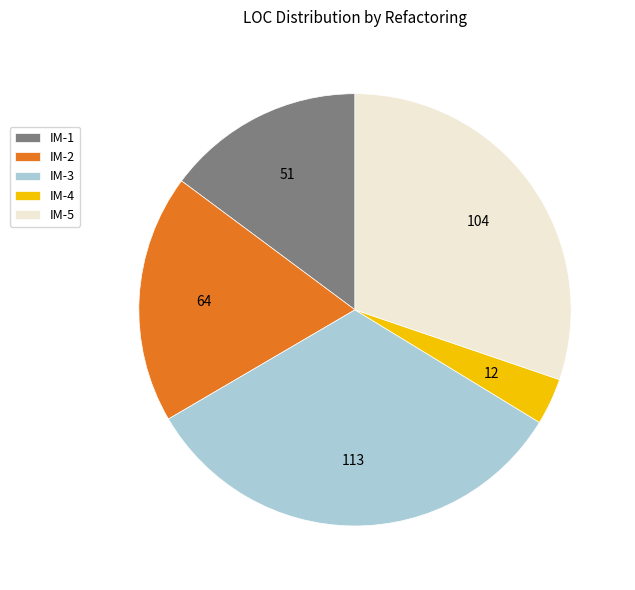

Is it true that IM-5 is 22% of the pie?

False